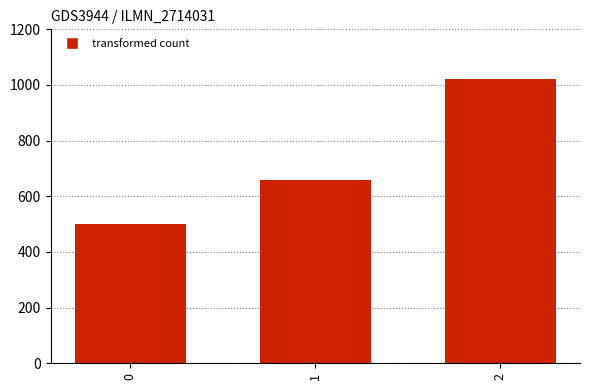

Reading left to right, what are all the values shown in this chart?

500	660	1020